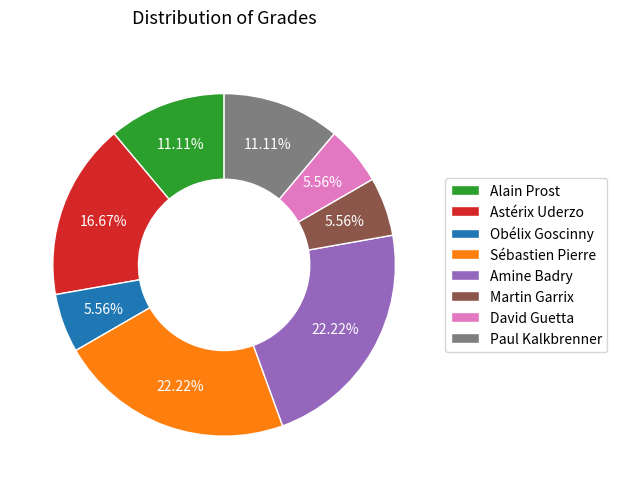

What percentage is the David Guetta slice, to the nearest percent?

6%